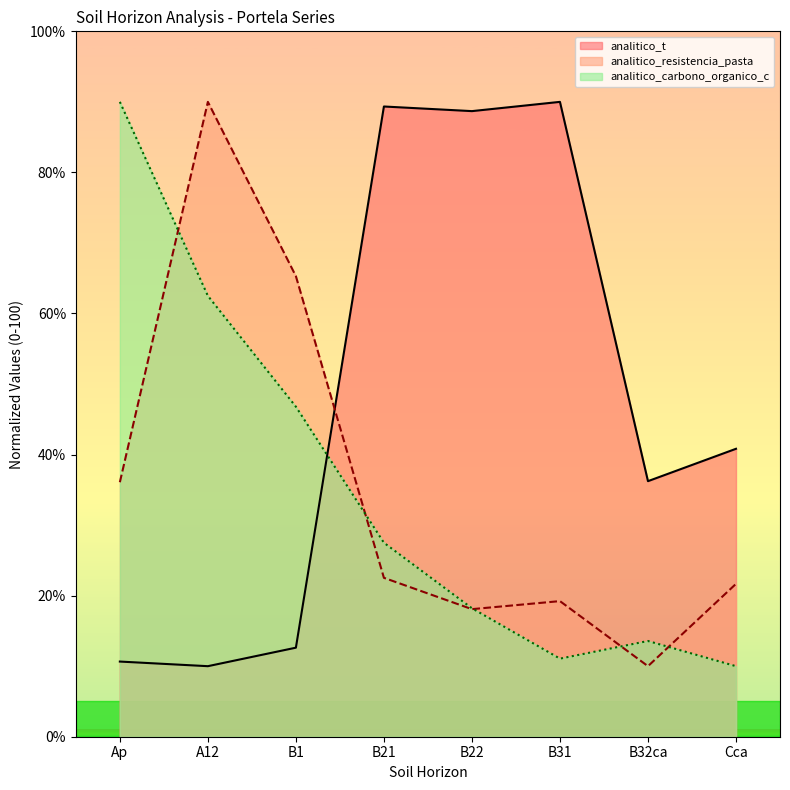

Is it true that analitico_carbono_organico_c equals 12.2 at B1?

False